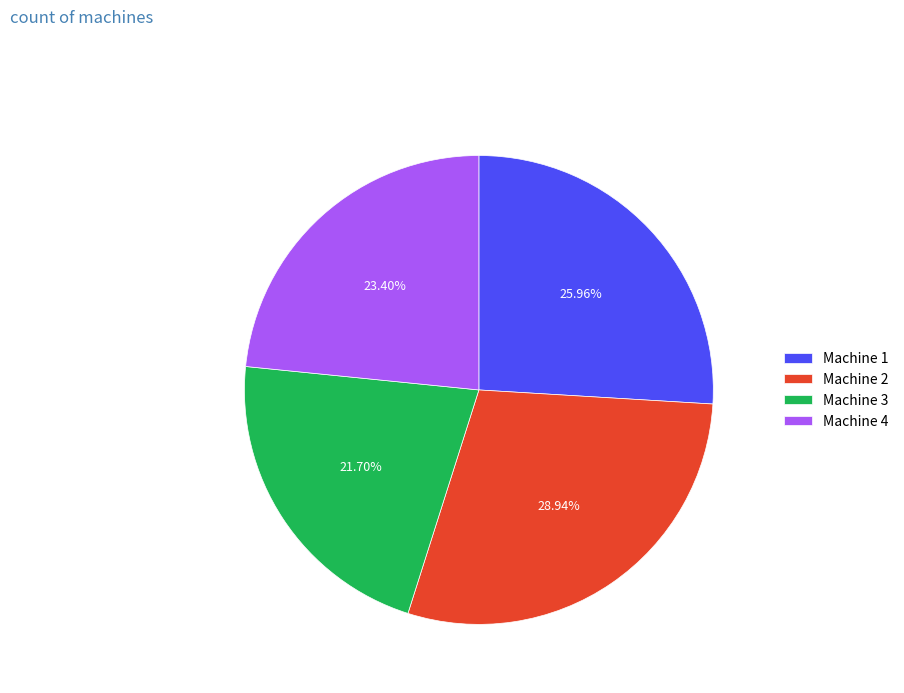

To the nearest percent, what is the average slice percentage?

25%